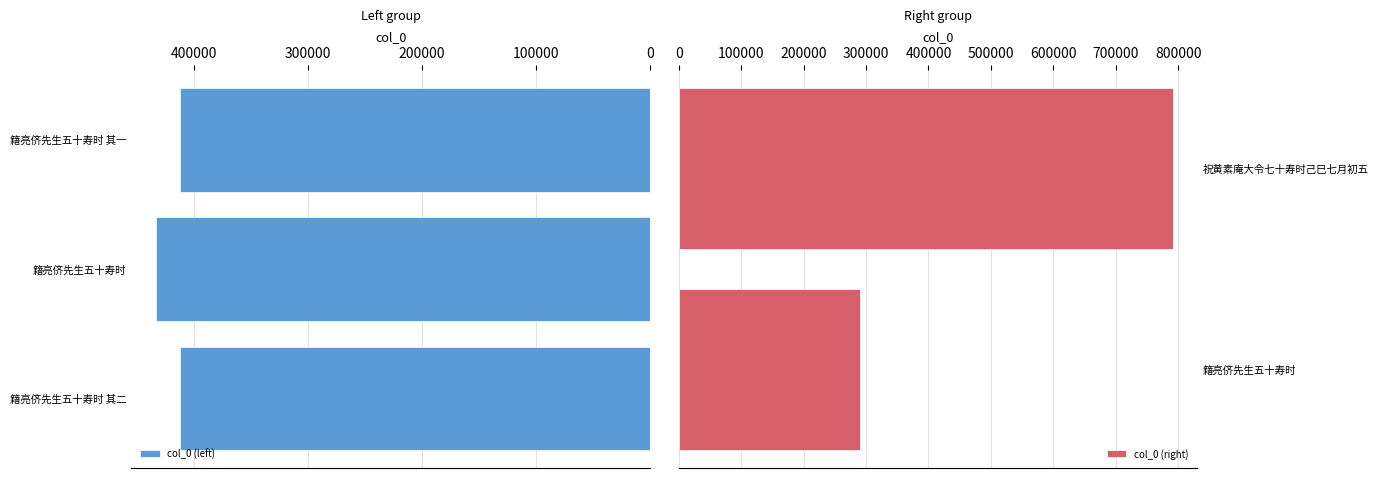

What is the sum of all values?

2338211